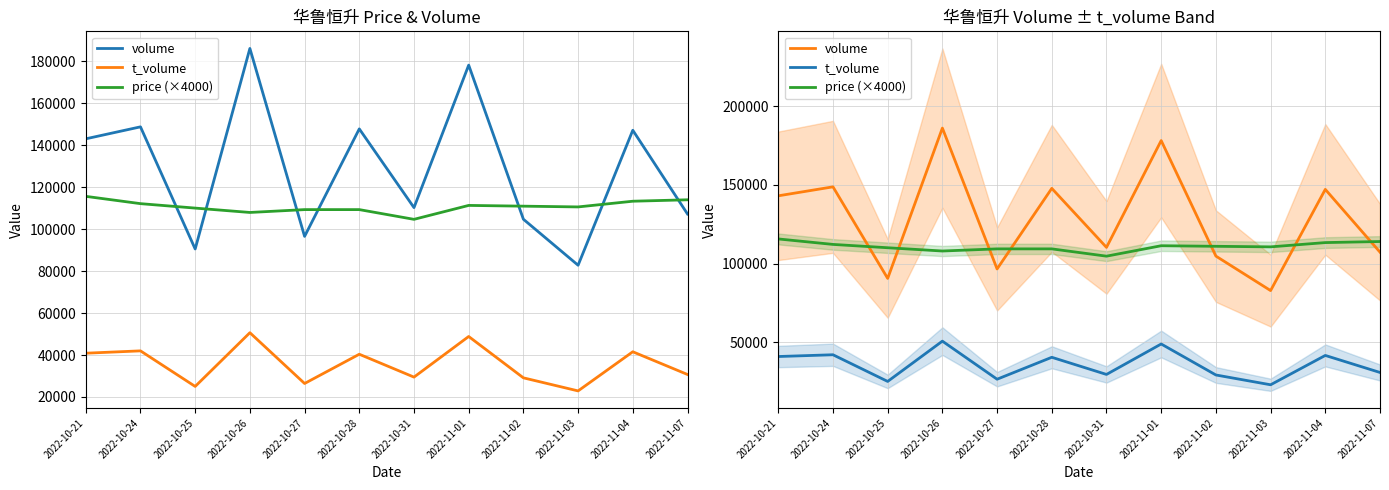

Which series has the largest range (max minus min)?

volume